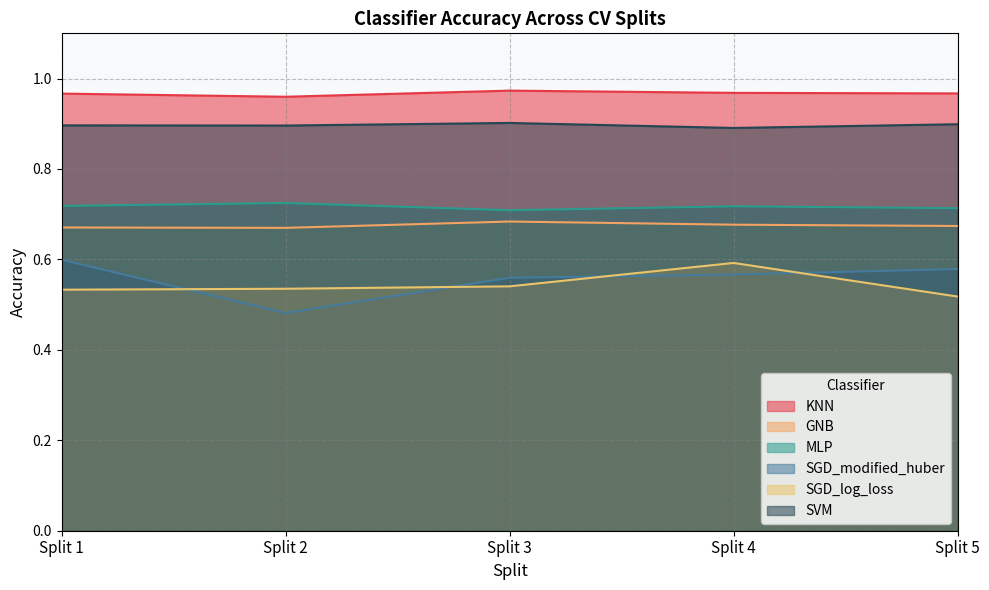

Reading right to left, what are all the values shown in this chart?

KNN: Split 5=1.0	Split 4=1.0	Split 3=1.0	Split 2=1.0	Split 1=1.0
GNB: Split 5=0.7	Split 4=0.7	Split 3=0.7	Split 2=0.7	Split 1=0.7
MLP: Split 5=0.7	Split 4=0.7	Split 3=0.7	Split 2=0.7	Split 1=0.7
SGD_modified_huber: Split 5=0.6	Split 4=0.6	Split 3=0.6	Split 2=0.5	Split 1=0.6
SGD_log_loss: Split 5=0.5	Split 4=0.6	Split 3=0.5	Split 2=0.5	Split 1=0.5
SVM: Split 5=0.9	Split 4=0.9	Split 3=0.9	Split 2=0.9	Split 1=0.9